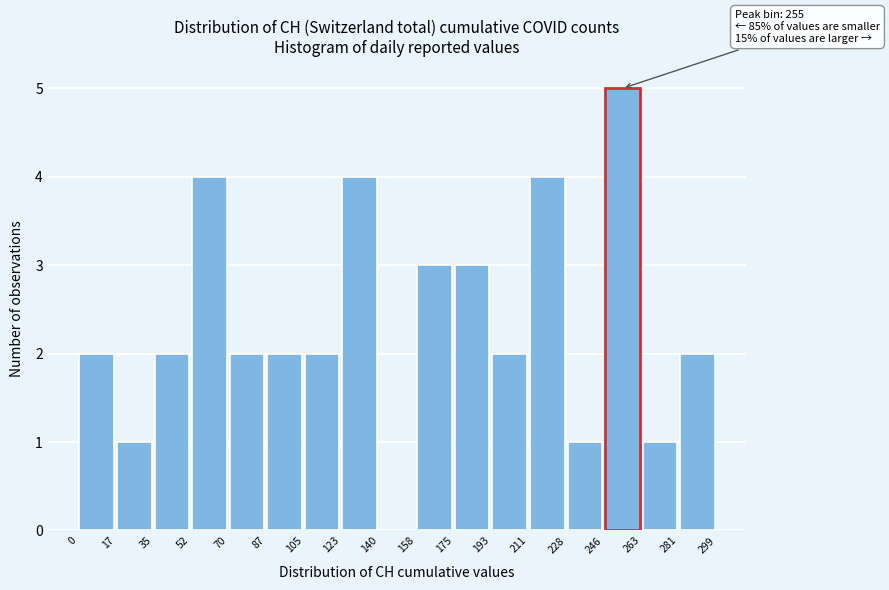

Which range on the x-axis has the tallest bar?

246 to 263